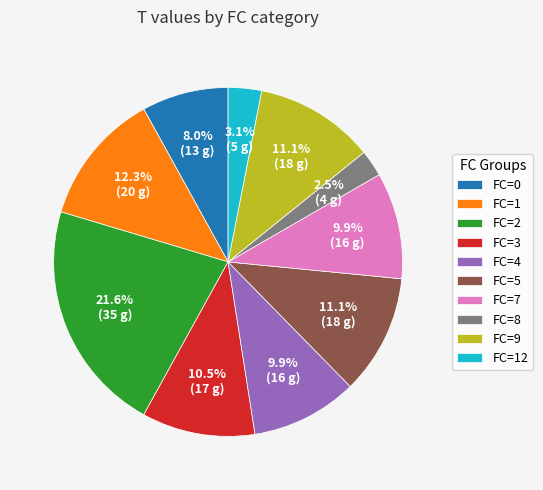

Which slice is the largest?

FC=2